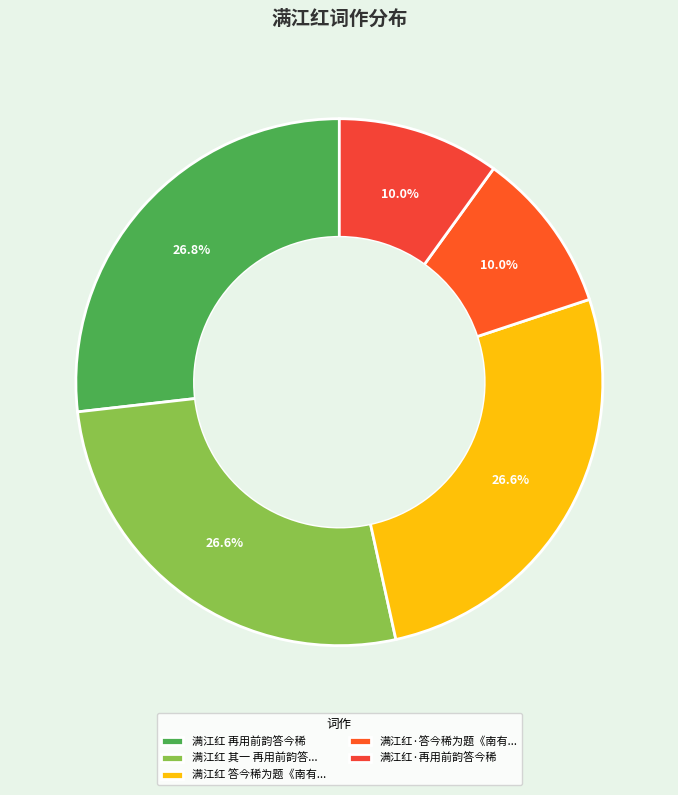

Rank the categories by value from lowest to highest.

满江红·再用前韵答今稀, 满江红·答今稀为题《南有百绝句》之作, 满江红 其一 再用前韵答今稀, 满江红 答今稀为题《南有百绝句》之作, 满江红 再用前韵答今稀